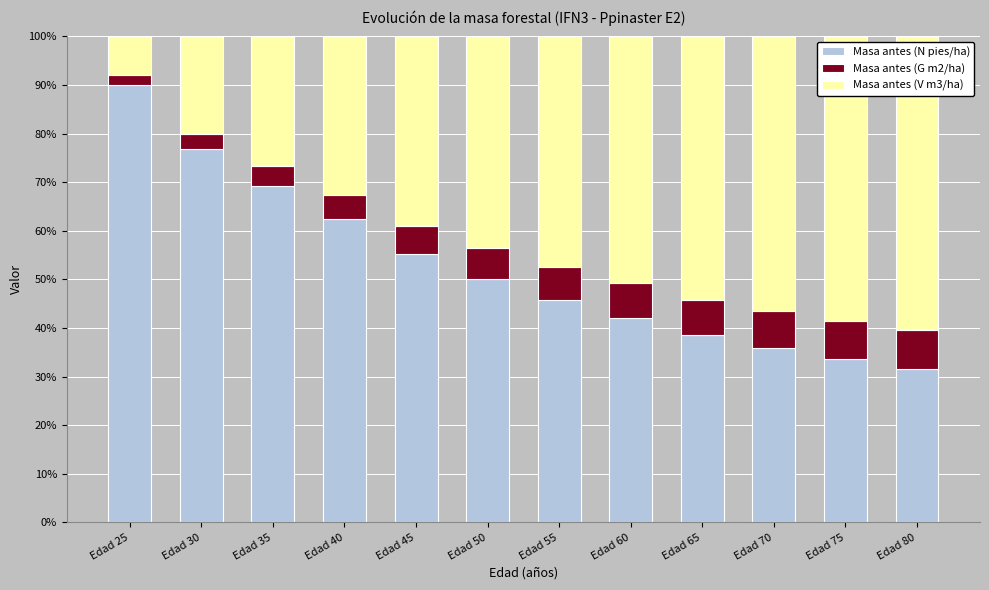

What is the total value across all series at Edad 65?

100.0